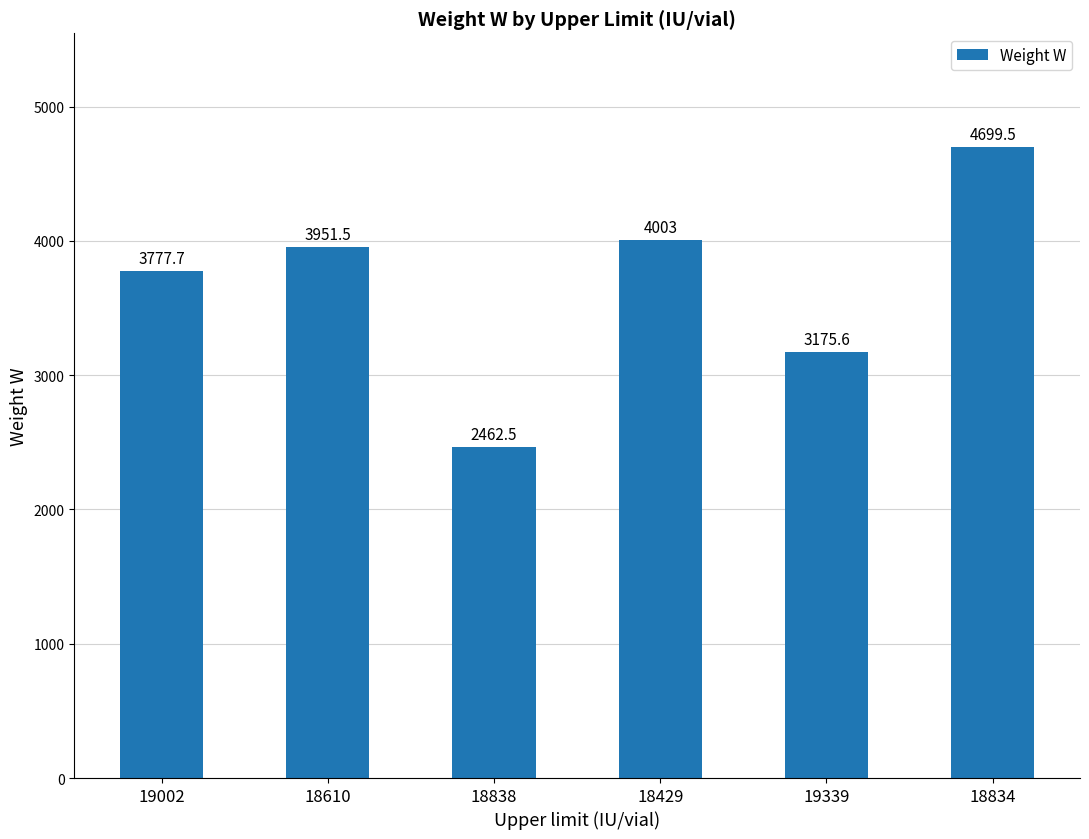

Which category has the highest value across all series?

18834